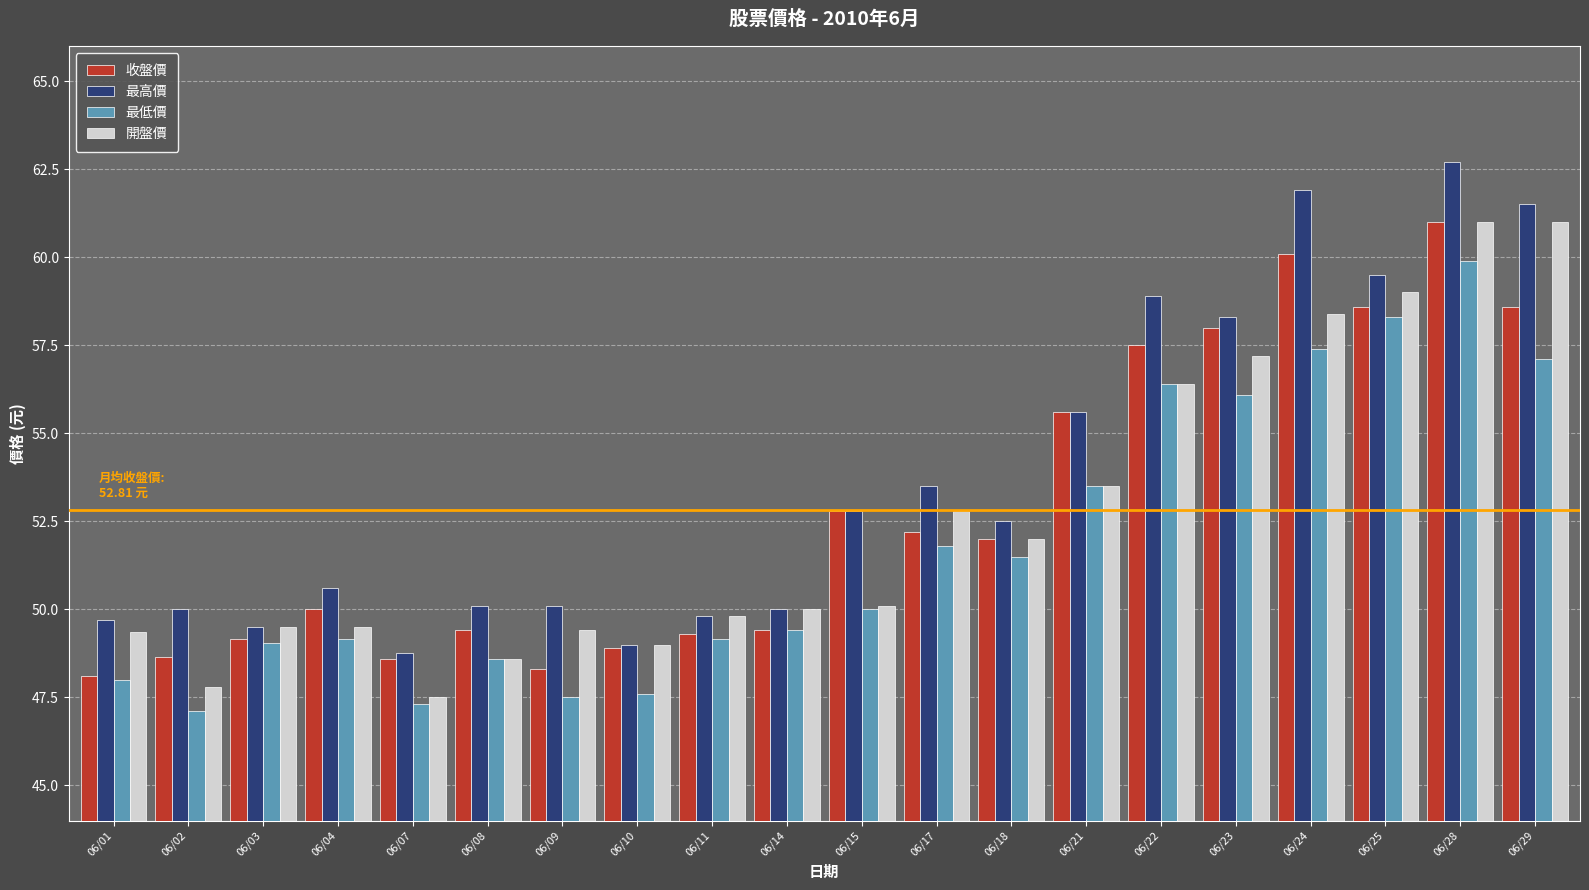

The value of 最高價 at 06/28 is 84.3. True or false?

False